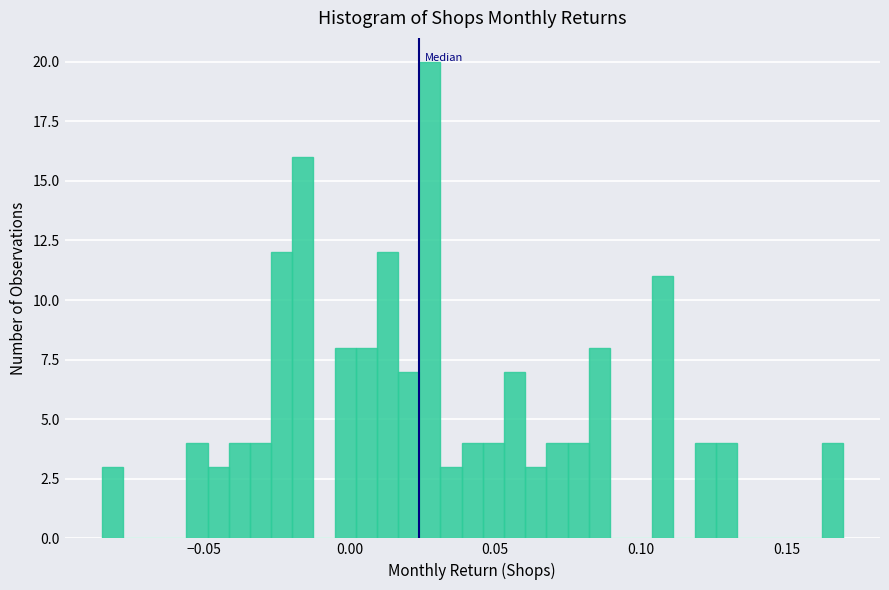

Read against the x-axis, roughly where is the centre of the tallest bar?

0.030